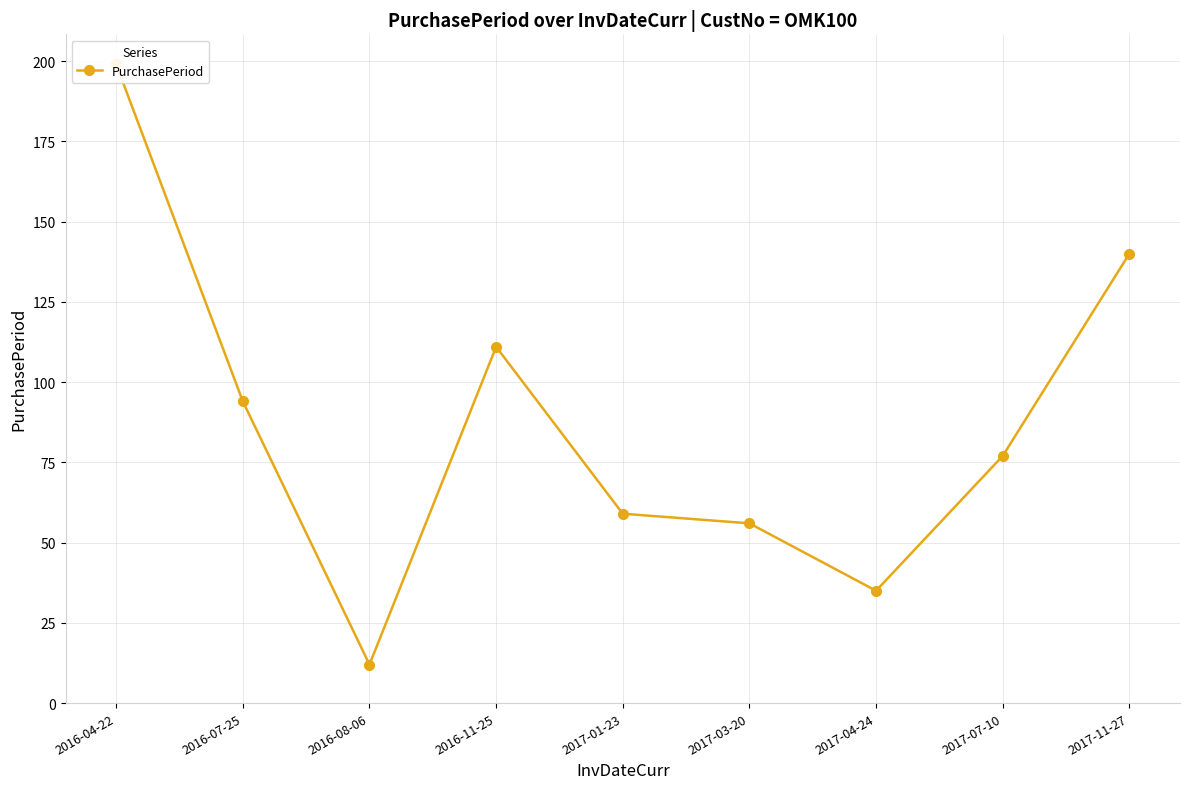

The chart shows a value of 12 at 2016-08-06. True or false?

True